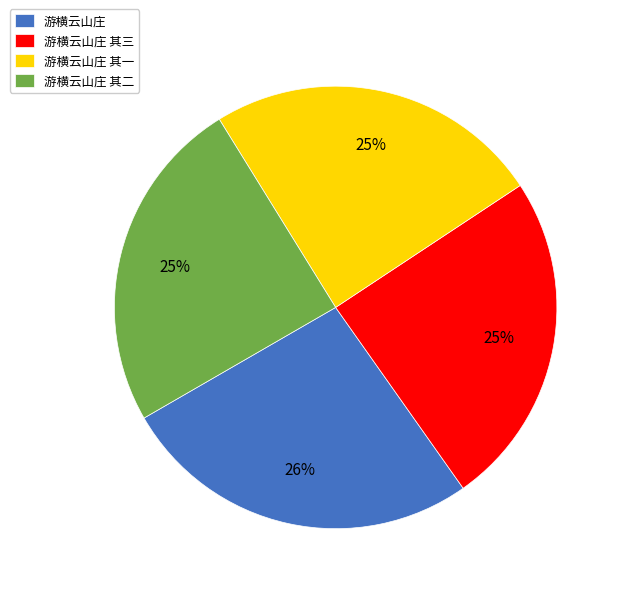

The 游横云山庄 其一 slice represents 25% of the pie. True or false?

True